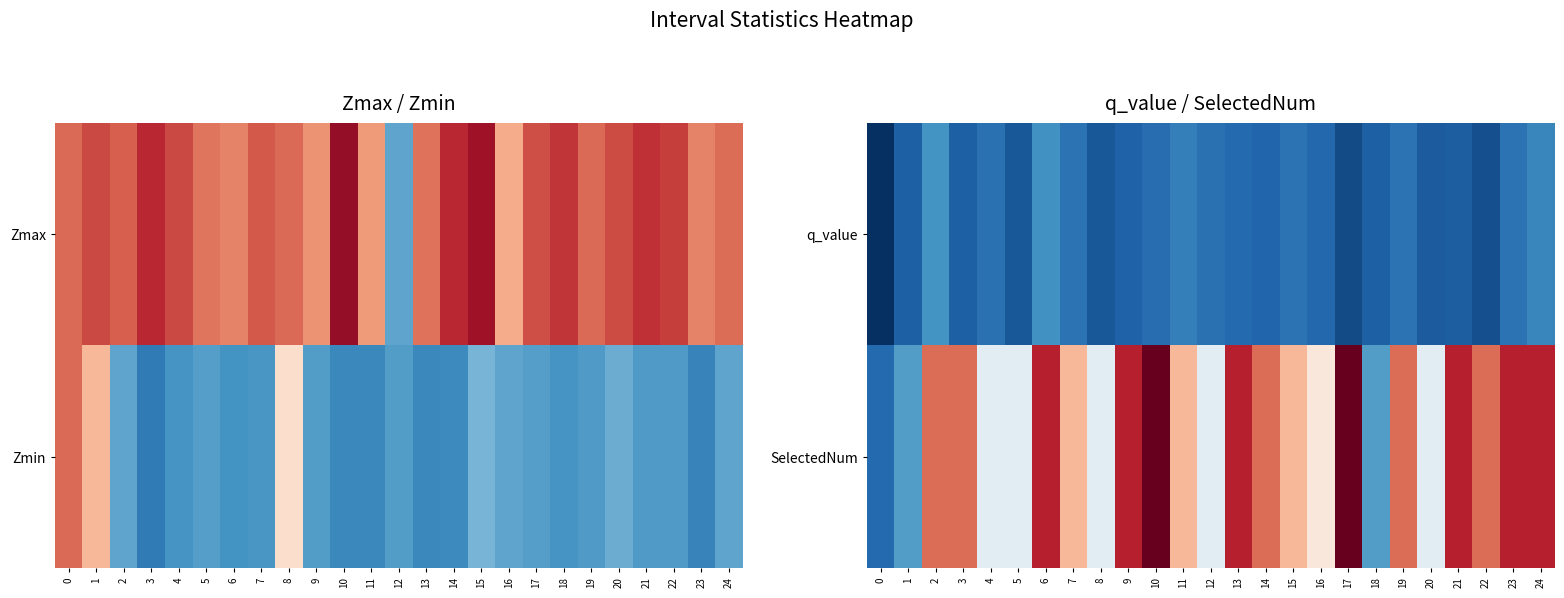

Is the value of SelectedNum at 1 greater than the value of q_value at 17?

Yes